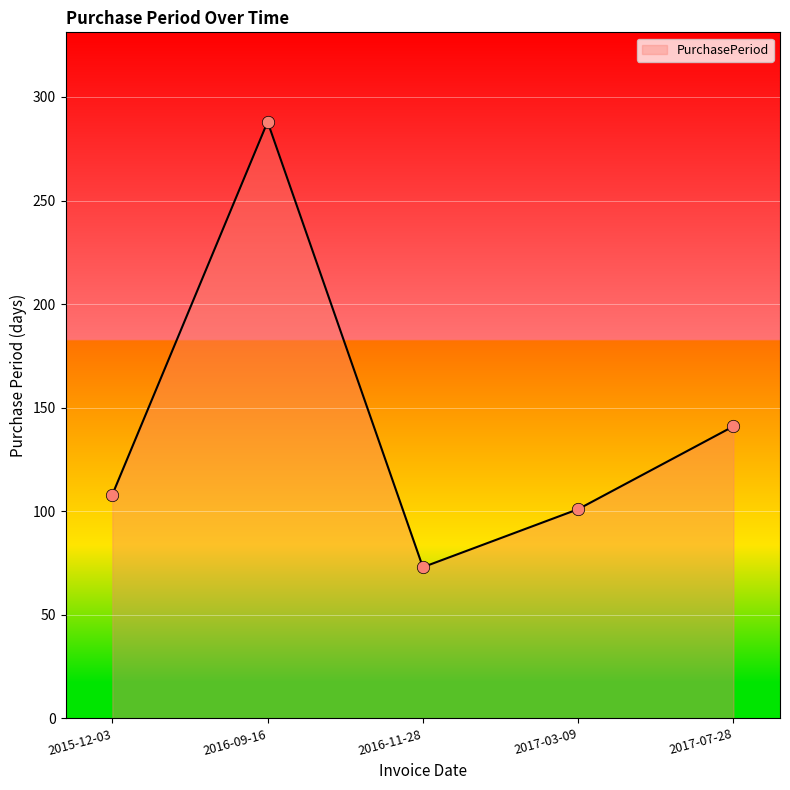

Which has a higher value, 2017-03-09 or 2016-11-28?

2017-03-09